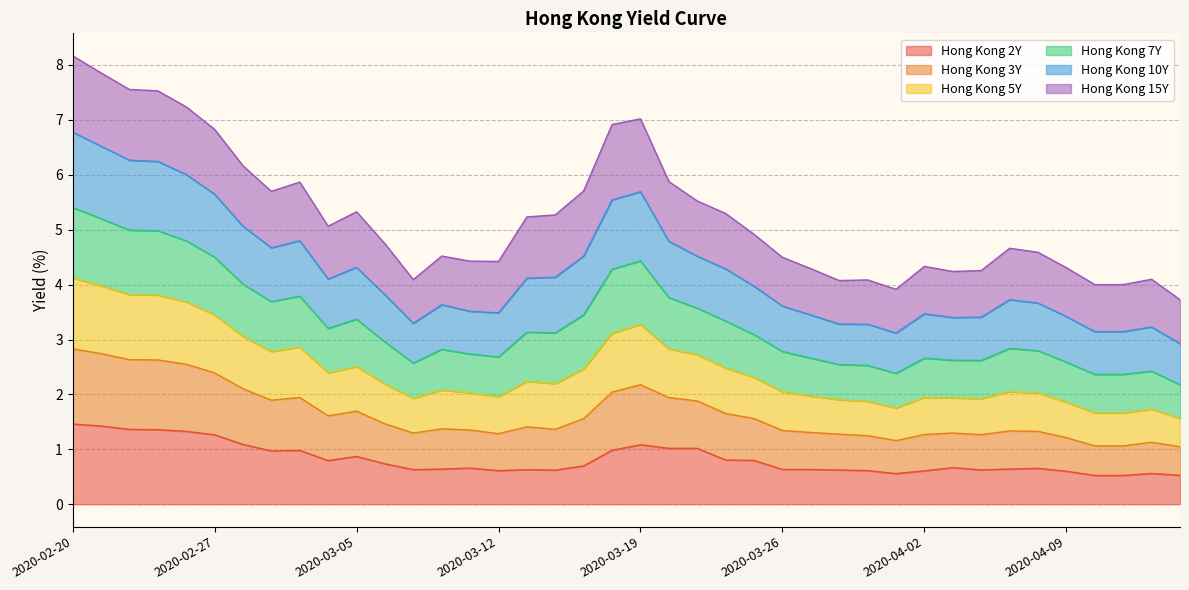

What are all the series names shown in the legend?

Hong Kong 2Y, Hong Kong 3Y, Hong Kong 5Y, Hong Kong 7Y, Hong Kong 10Y, Hong Kong 15Y